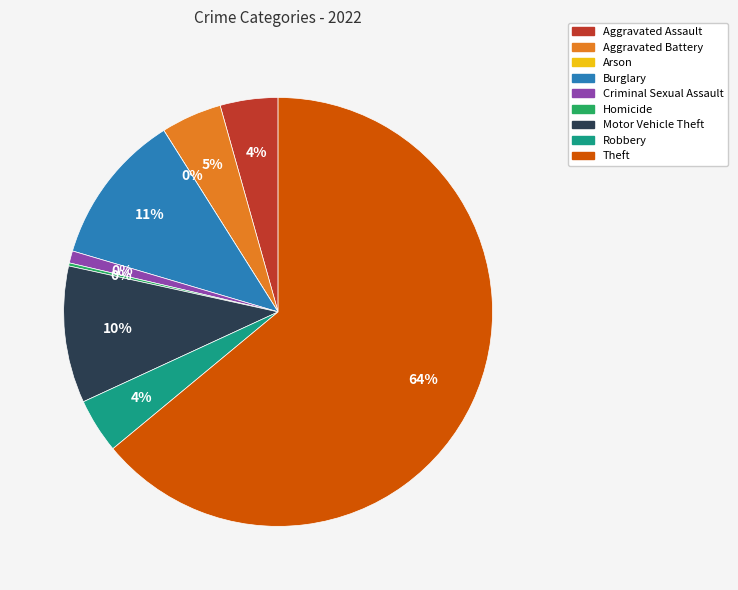

What is the total percentage of Robbery and Motor Vehicle Theft?

14.4%